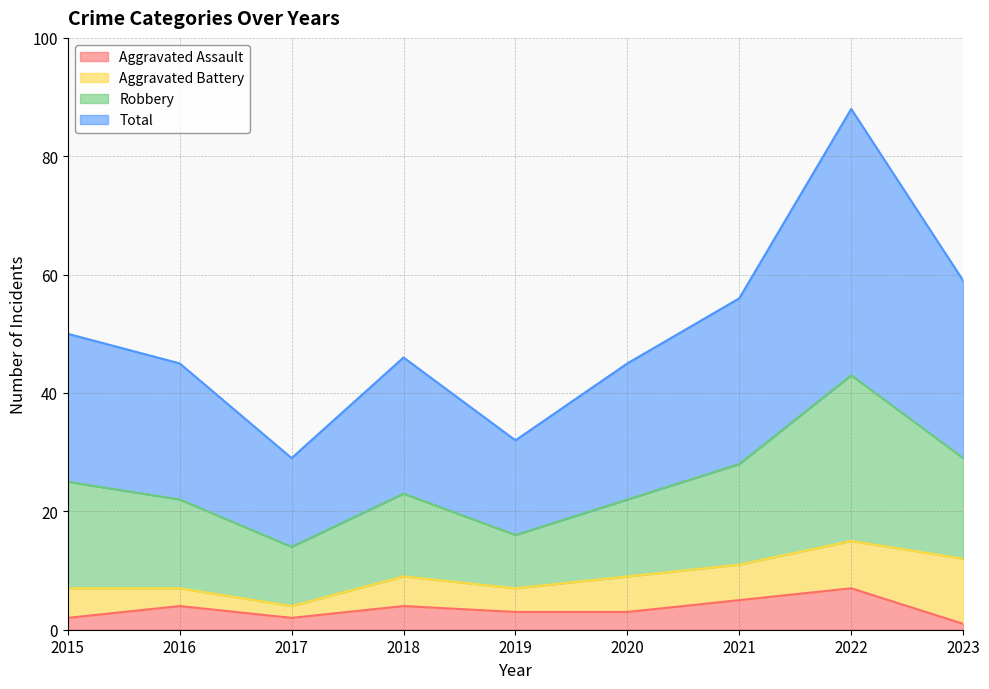

Which series has the largest range (max minus min)?

Total